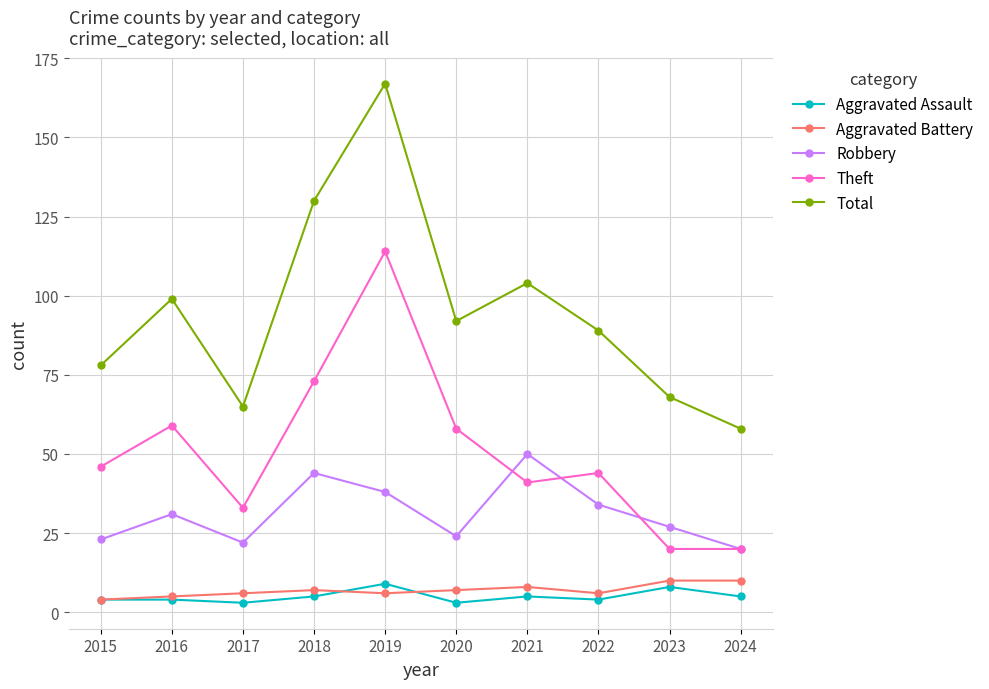

How many lines are shown in the chart?

5